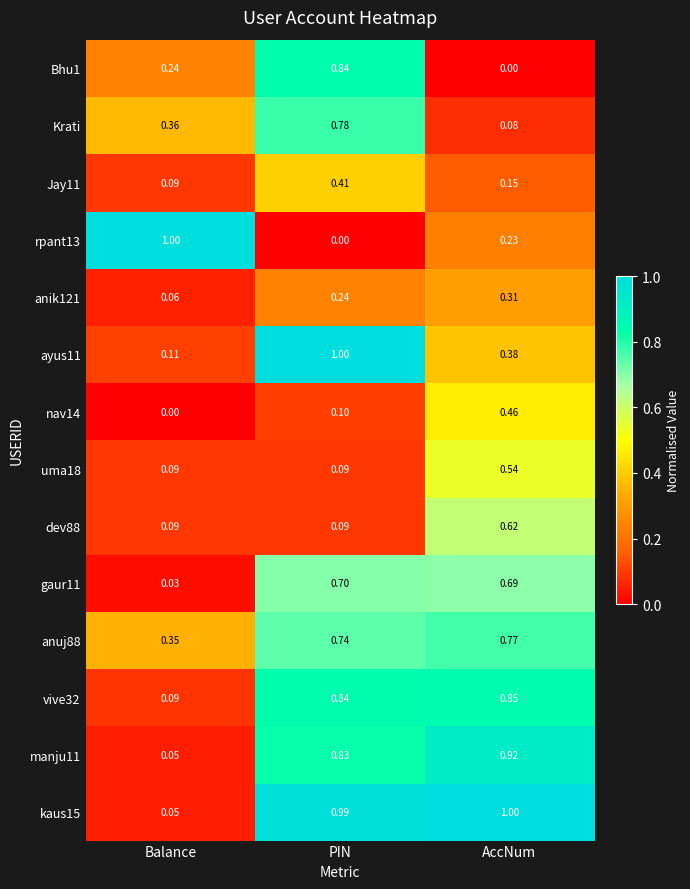

At which label does anuj88 reach its peak?

AccNum